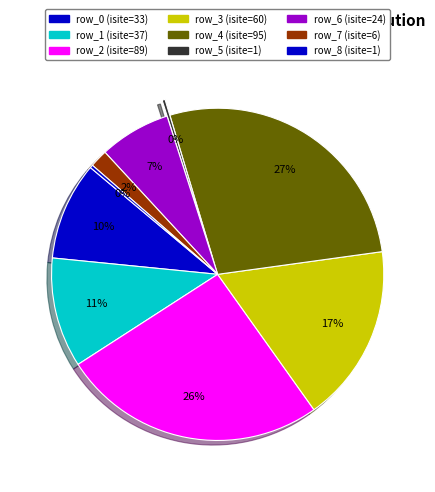

Does any single category account for the majority?

No